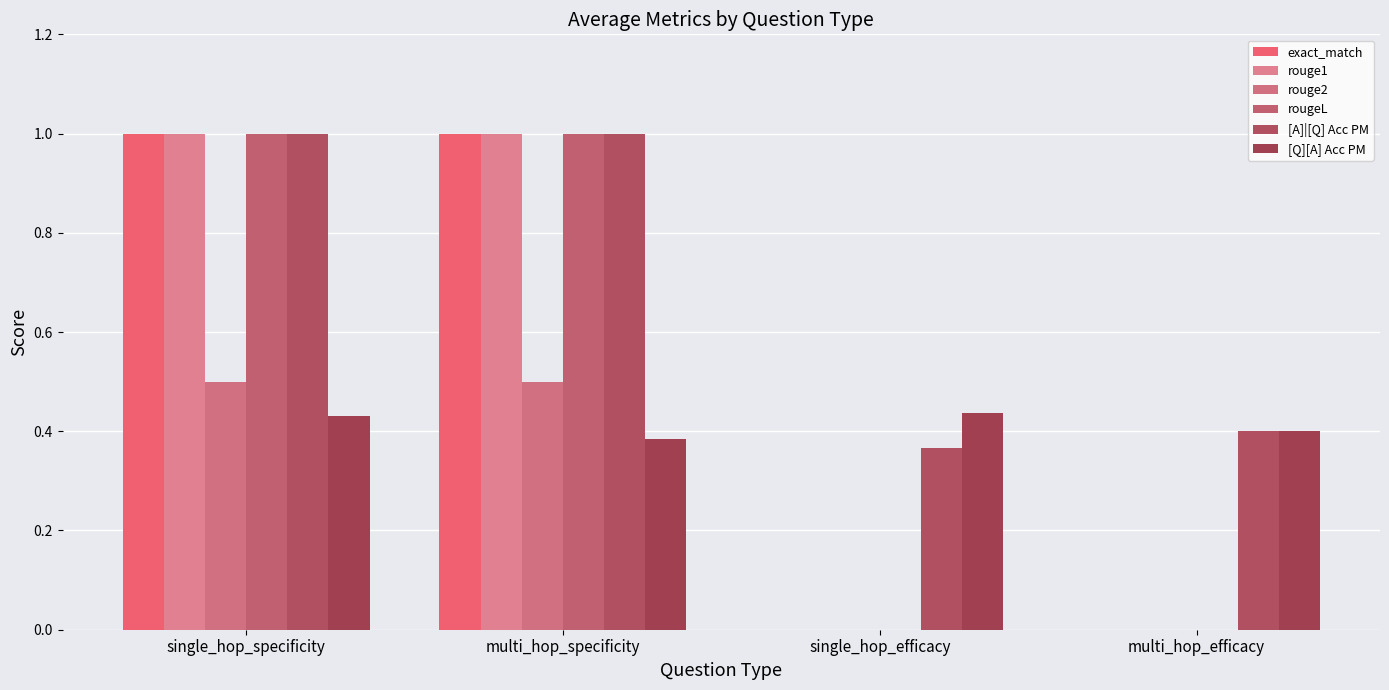

What is the difference between the maximum and second lowest values in the exact_match series?

1.0